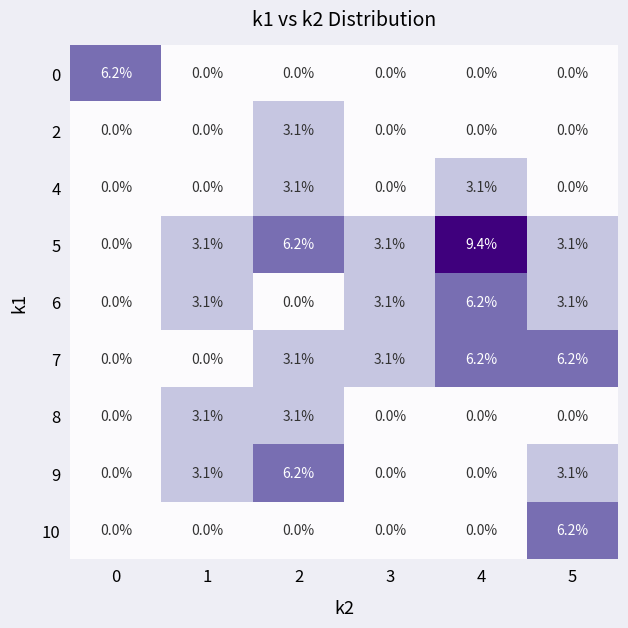

Which series has the widest spread of values?

5